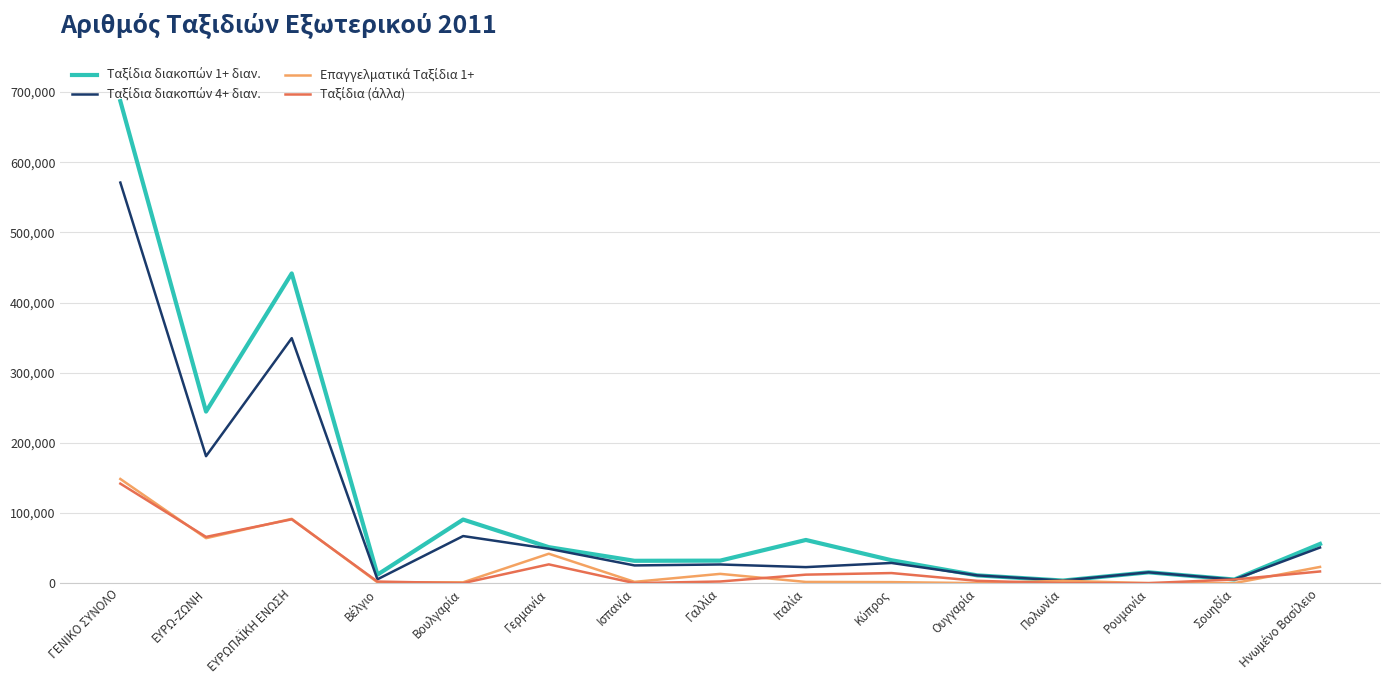

What is the greatest value displayed?

687076